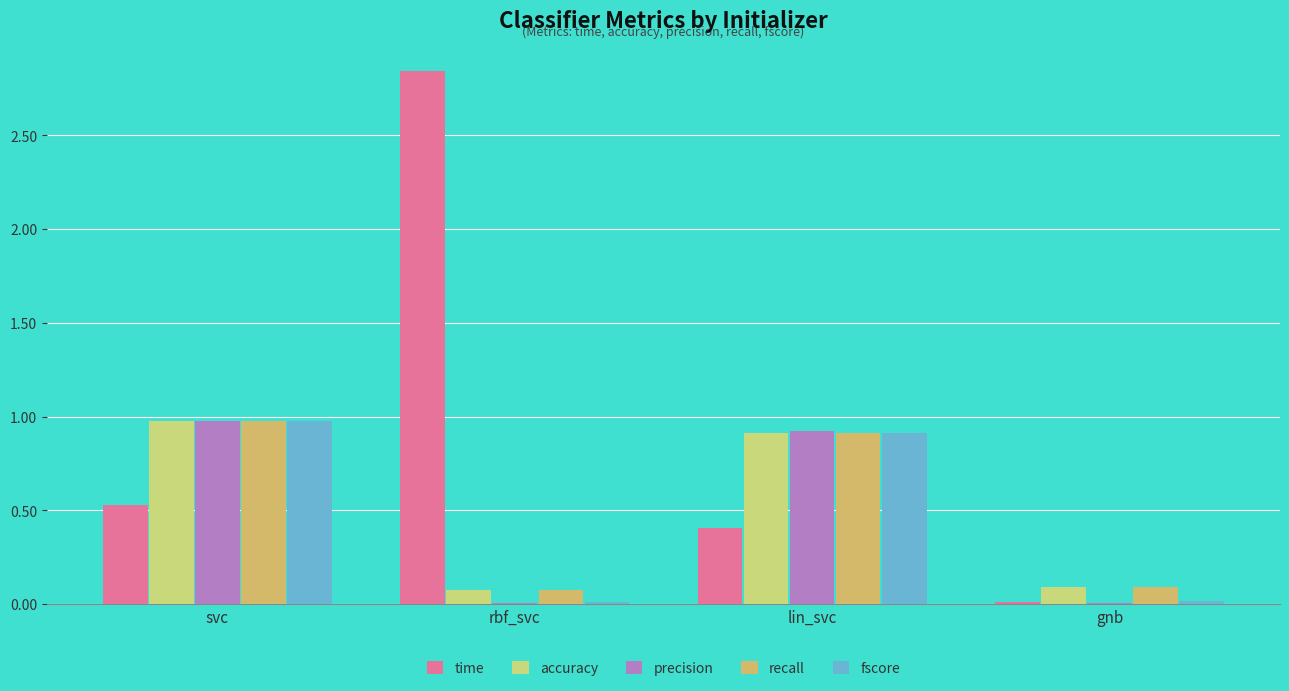

Is the value of recall at svc greater than the value of accuracy at svc?

No